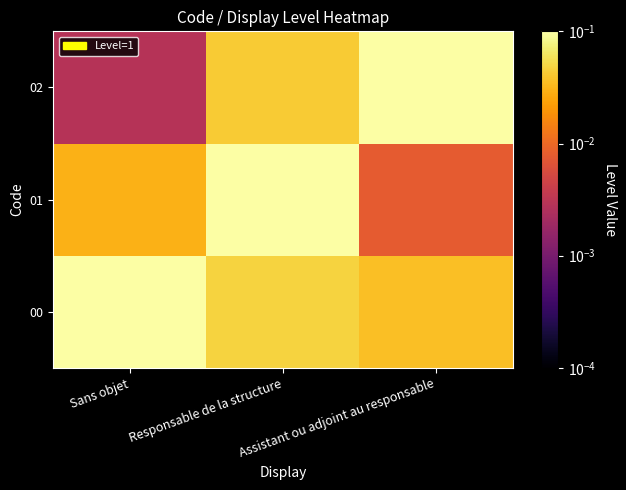

List the series in order of their peak value, lowest first.

01, 00, 02